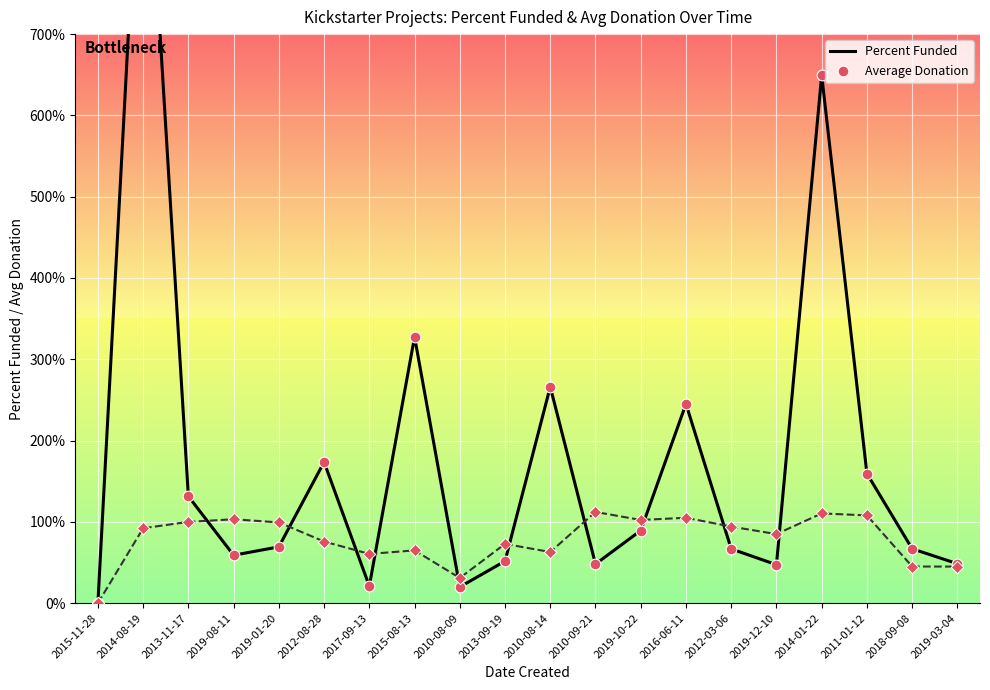

What is the total value across all series at 2012-08-28?

249.4